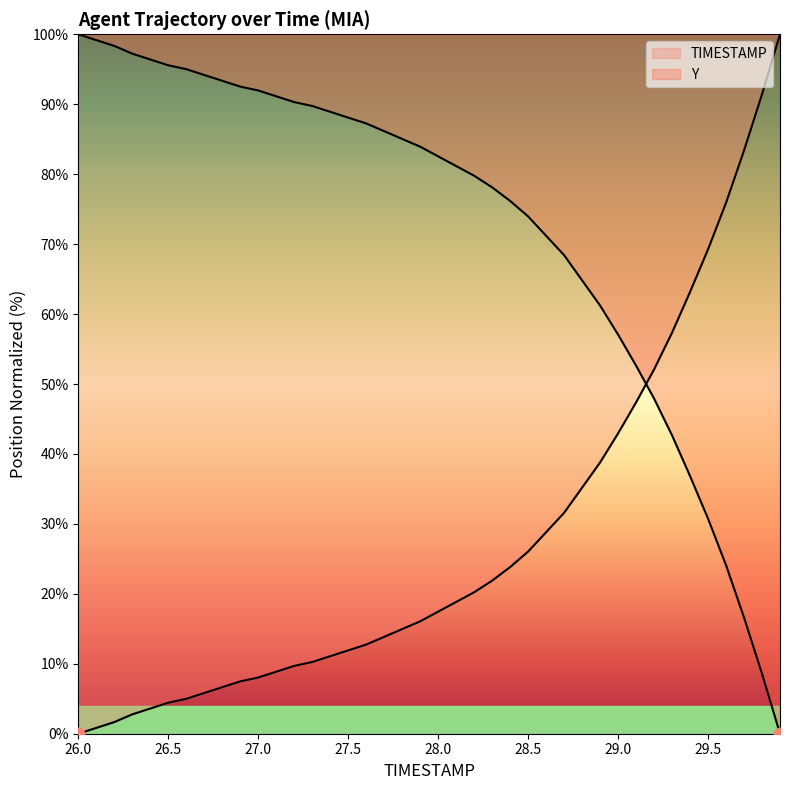

How many lines are shown in the chart?

2